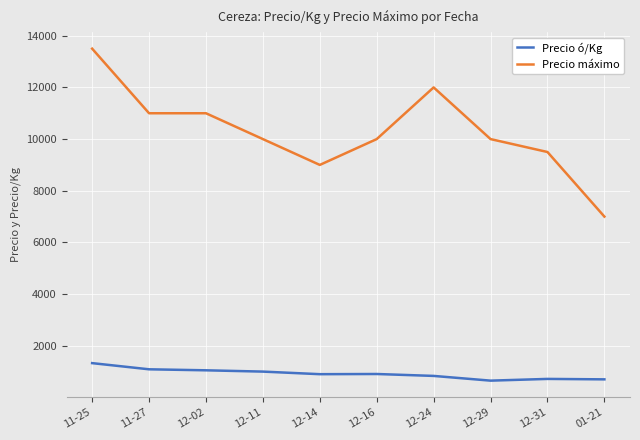

True or false: Precio ó/Kg and Precio máximo intersect in this chart.

False